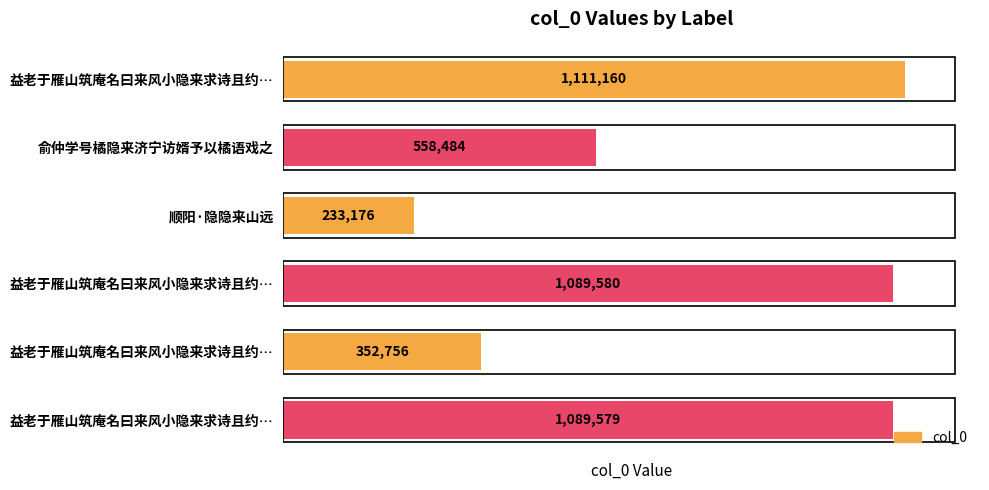

How many values are below 1089579?

3